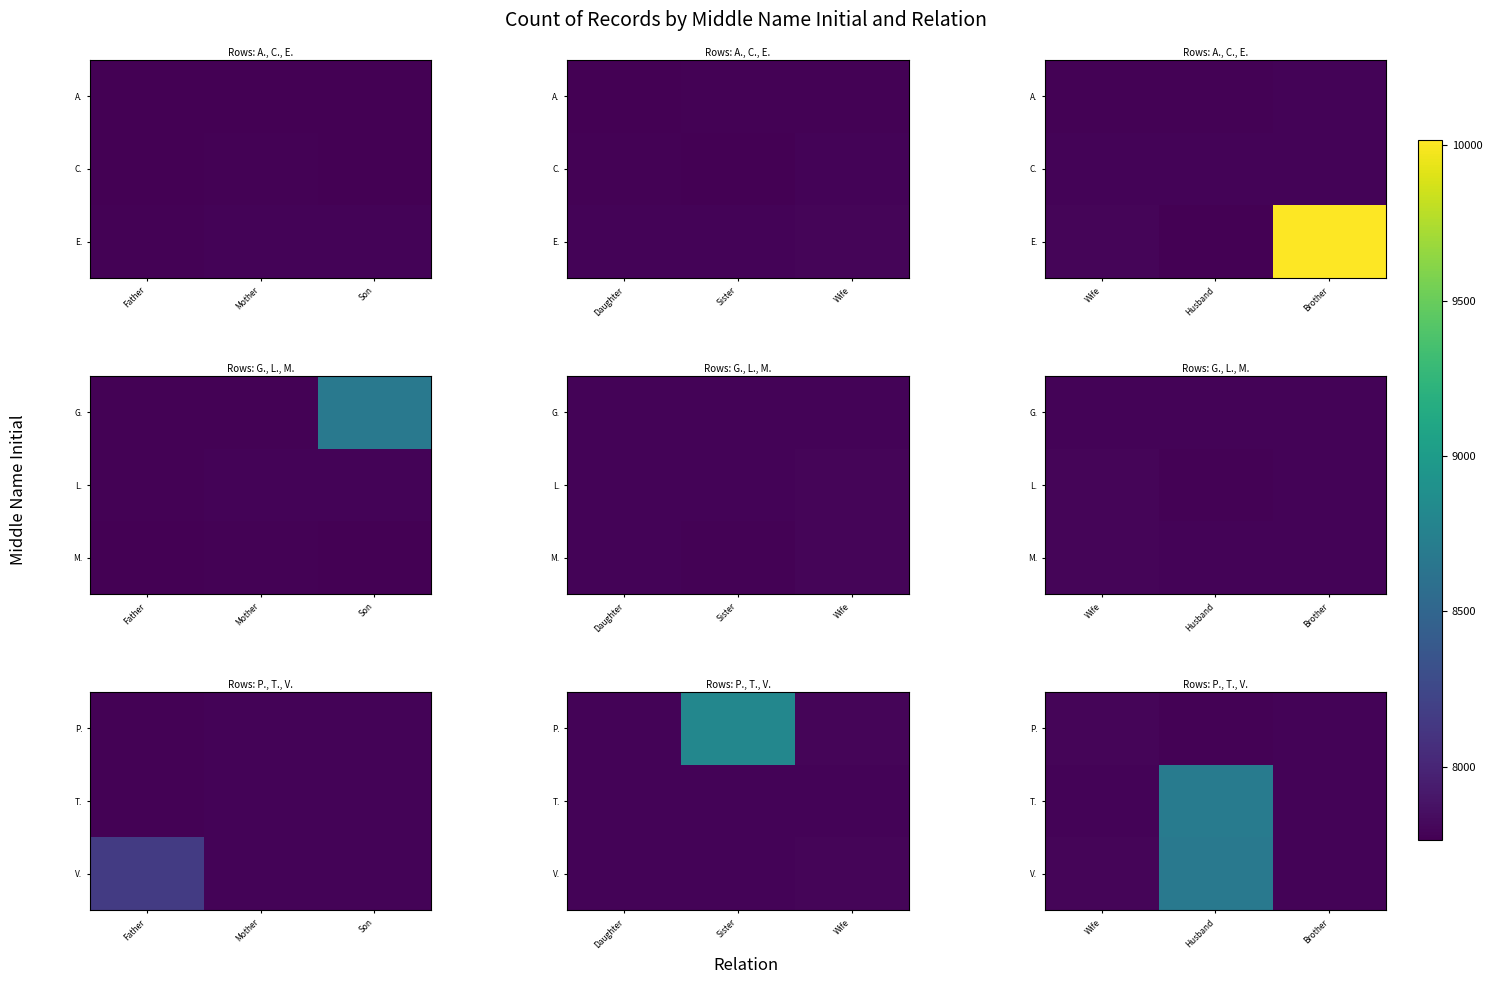

What is the difference between the maximum and minimum values in the T. series?

918